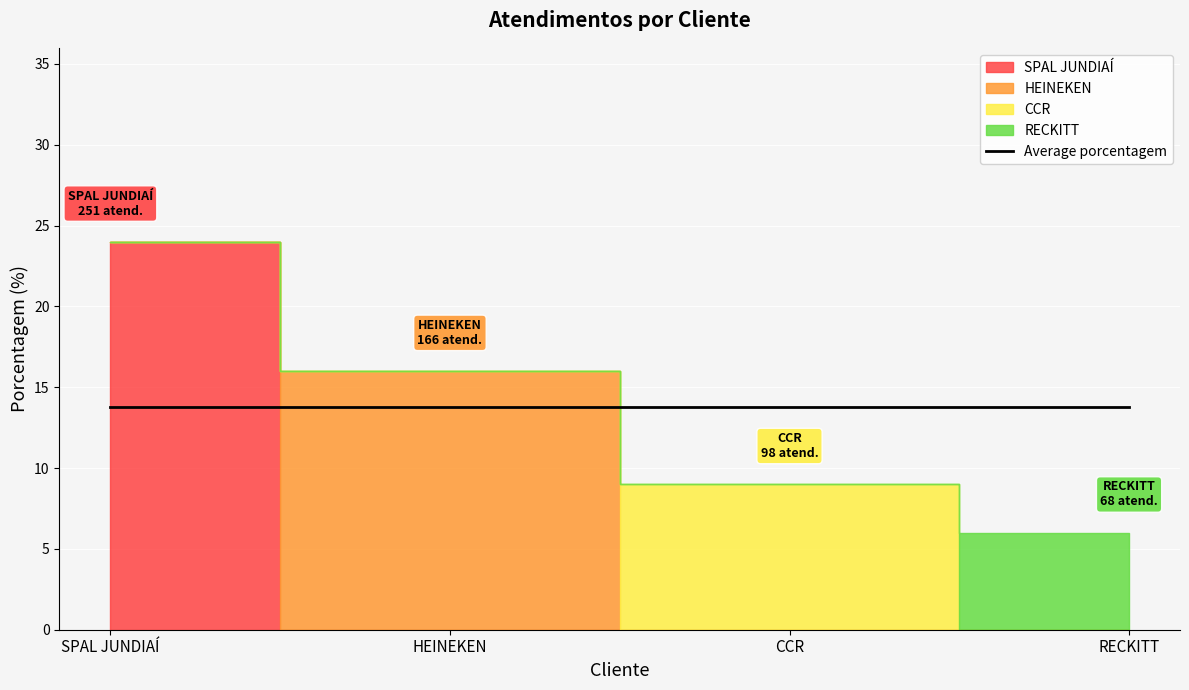

What is the sum of the values at HEINEKEN and CCR?

25